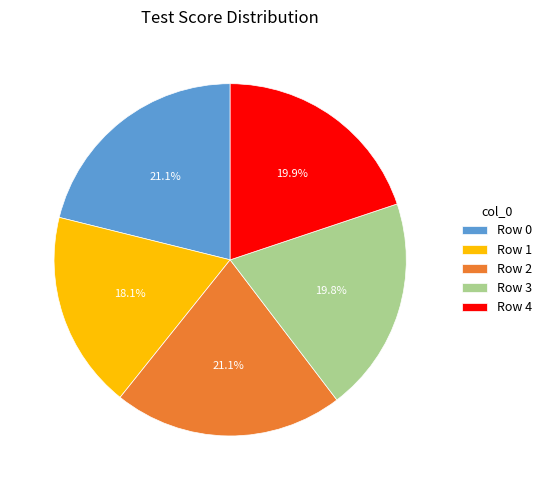

How many segments does this pie chart have?

5